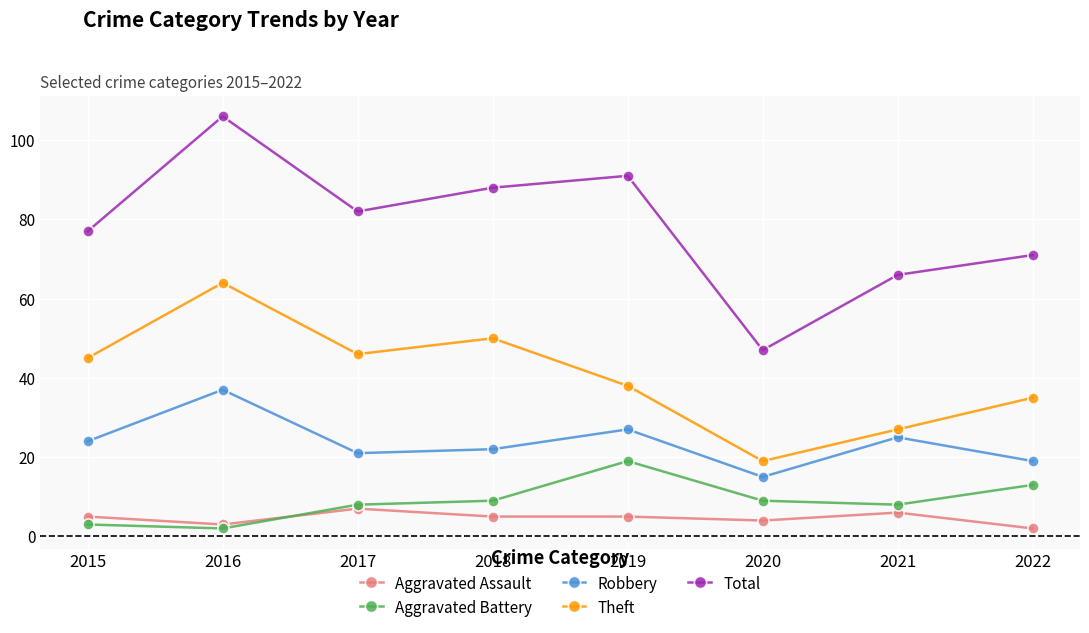

Which series has the largest range (max minus min)?

Total